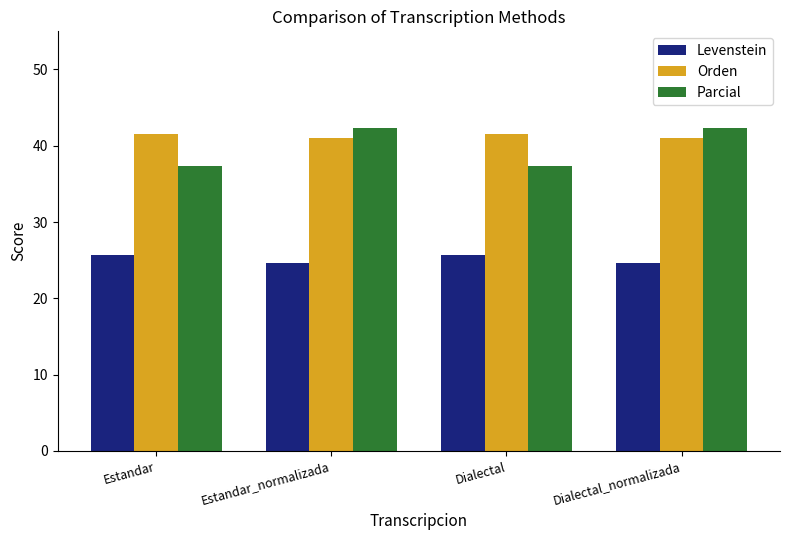

Which series has the widest spread of values?

Parcial